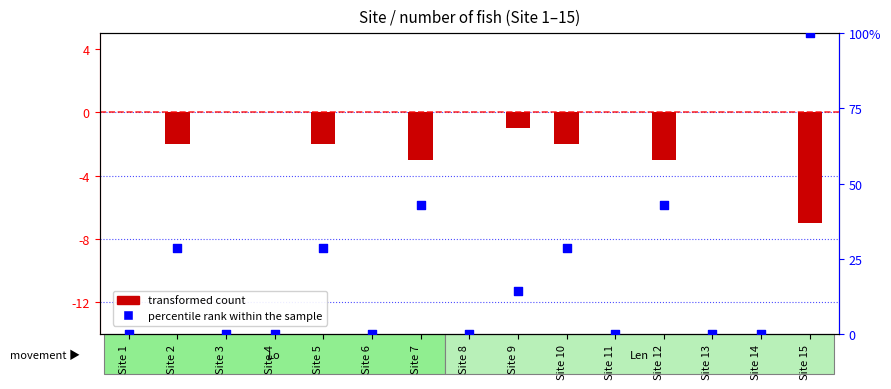

At which category is the sum across all series the highest?

Site 15